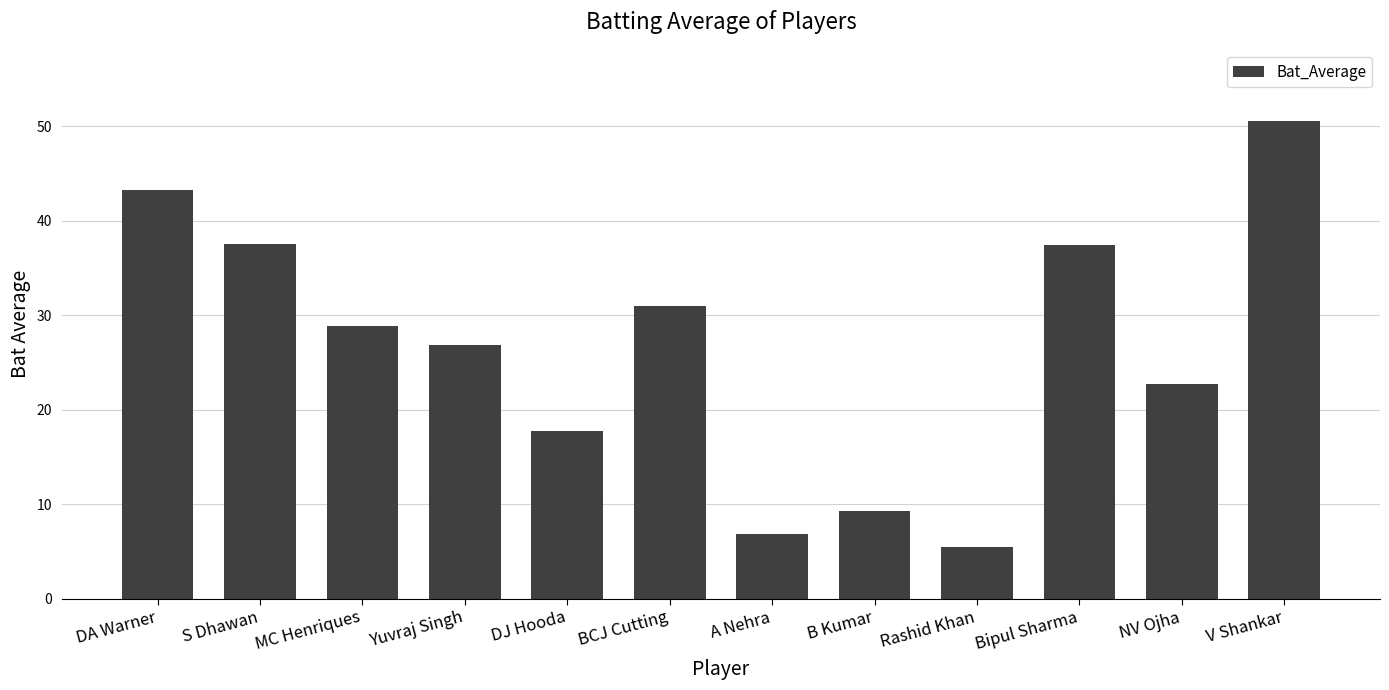

What is the difference between the values at Bipul Sharma and Yuvraj Singh?

10.6